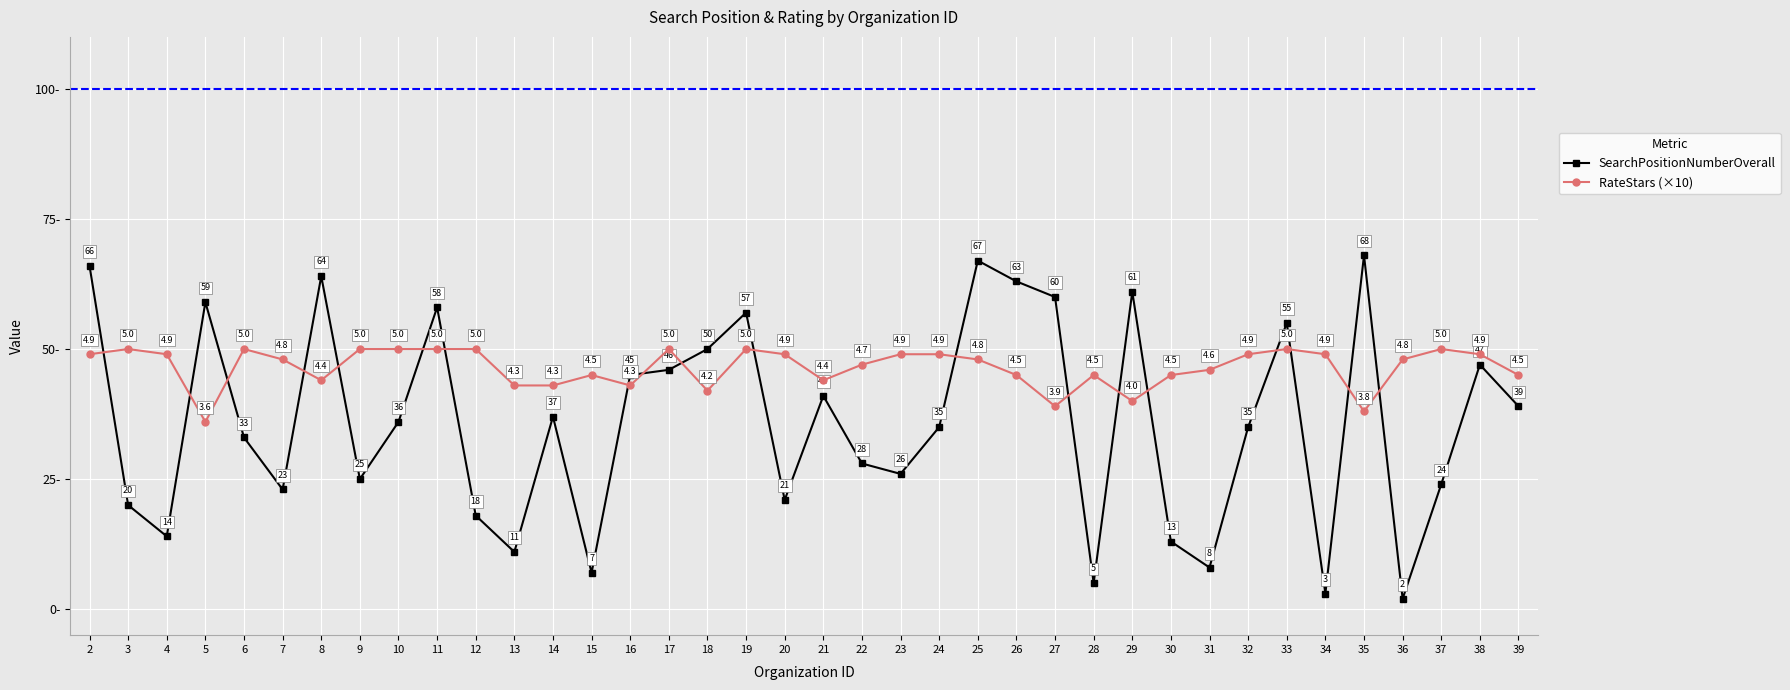

What are all the series names shown in the legend?

SearchPositionNumberOverall, RateStars (×10)